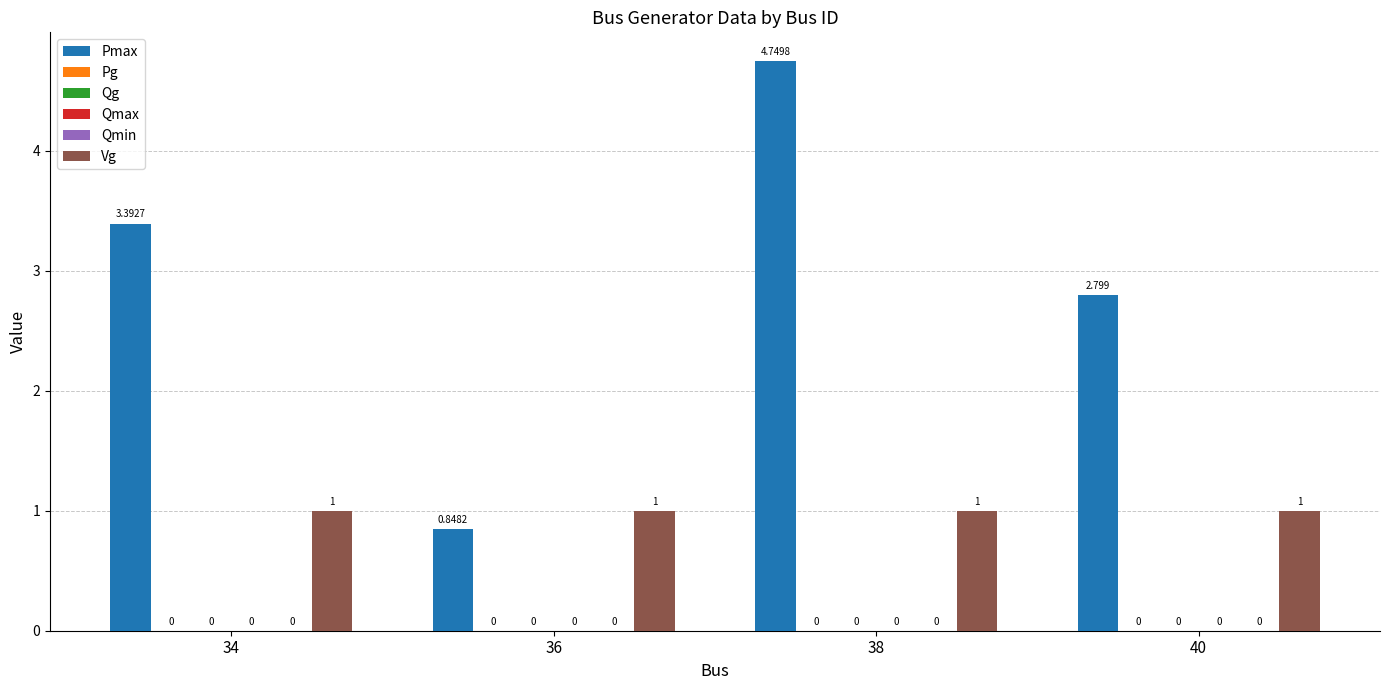

Which category has the lowest value across all series?

34